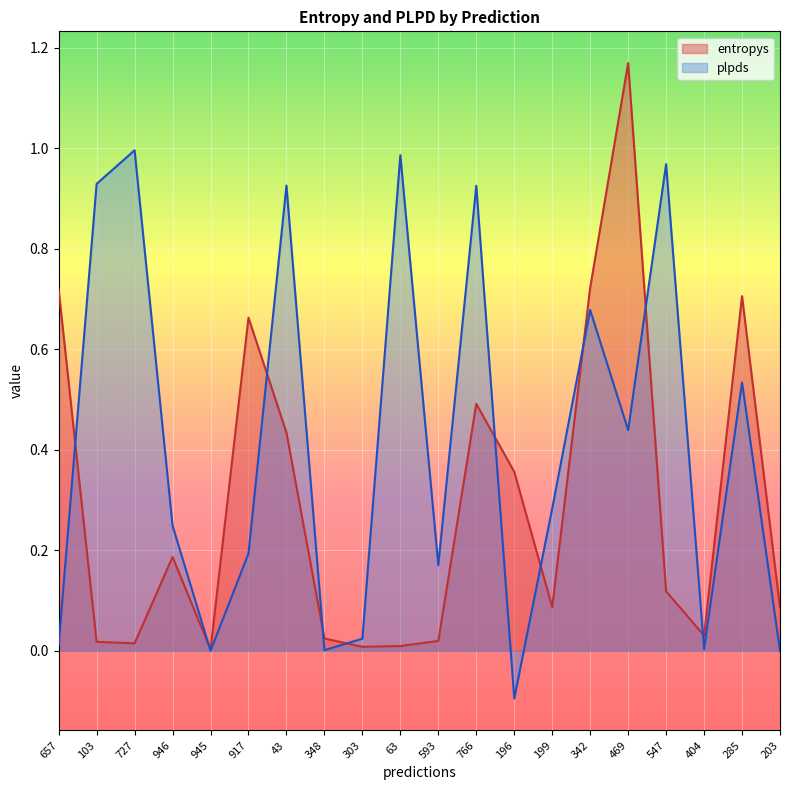

What is the approximate value of entropys at 285?

0.7